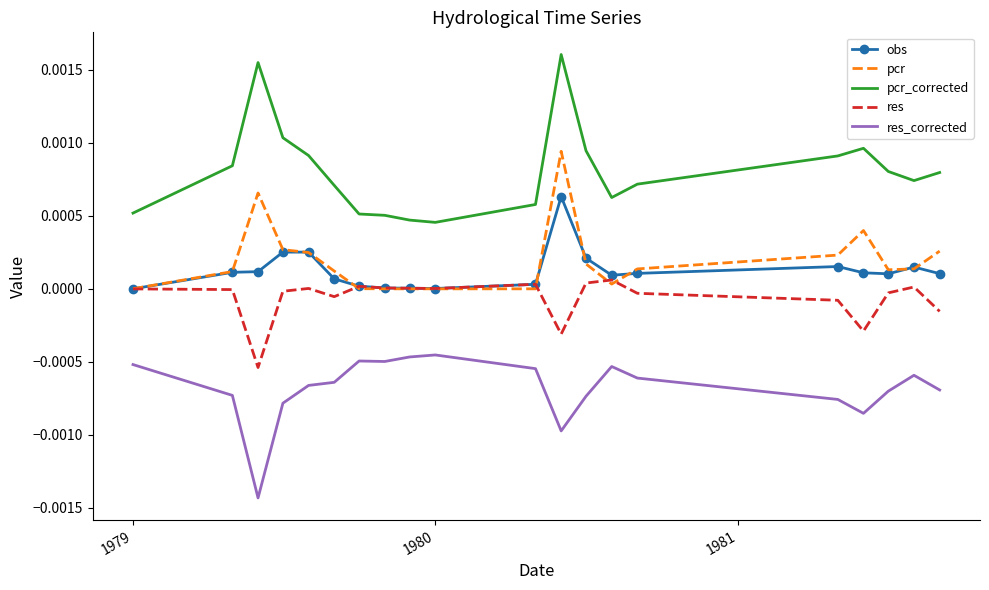

True or false: res_corrected and pcr_corrected cross at least once.

False